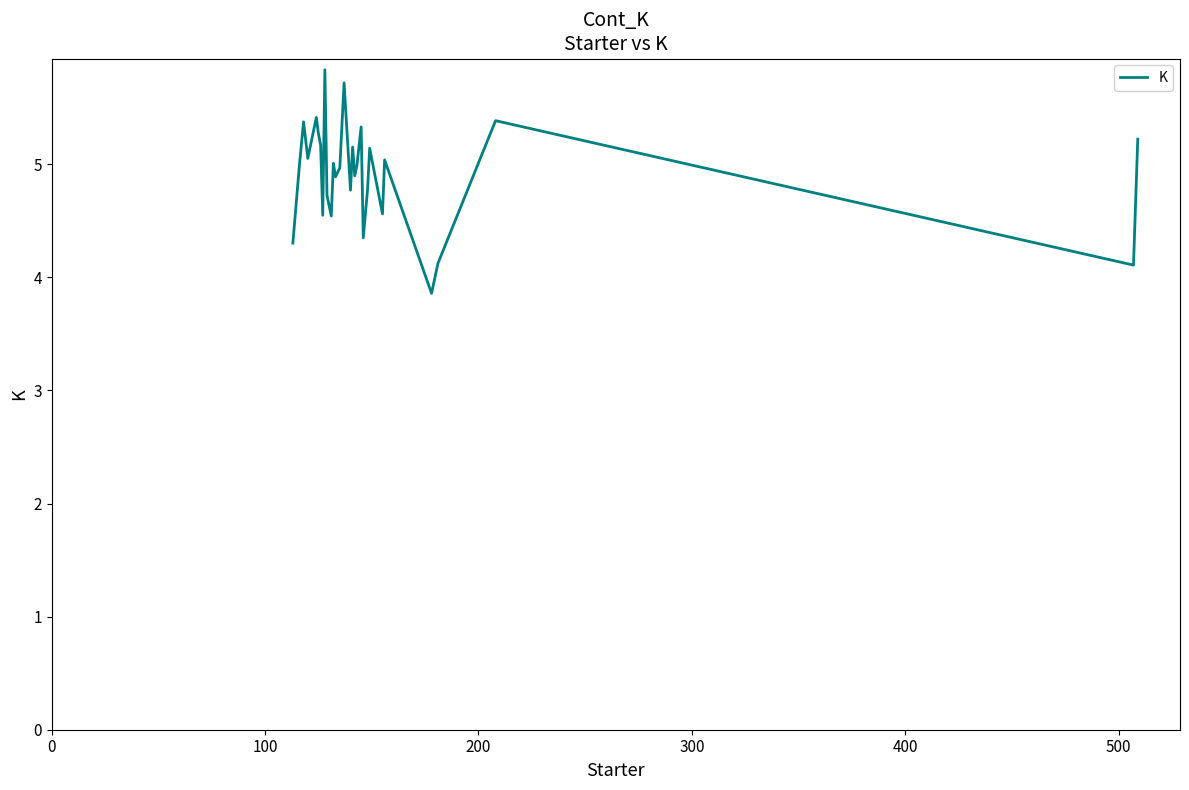

What is the smallest value displayed?

3.9